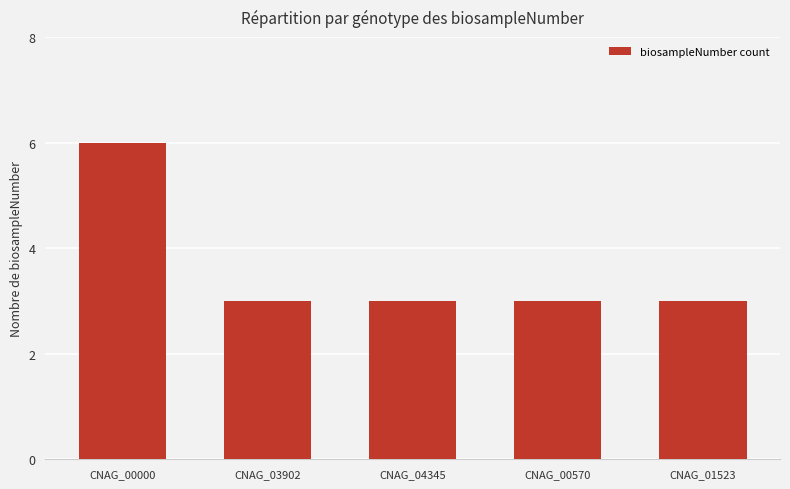

What is the label of the 5th bar from the right?

CNAG_00000